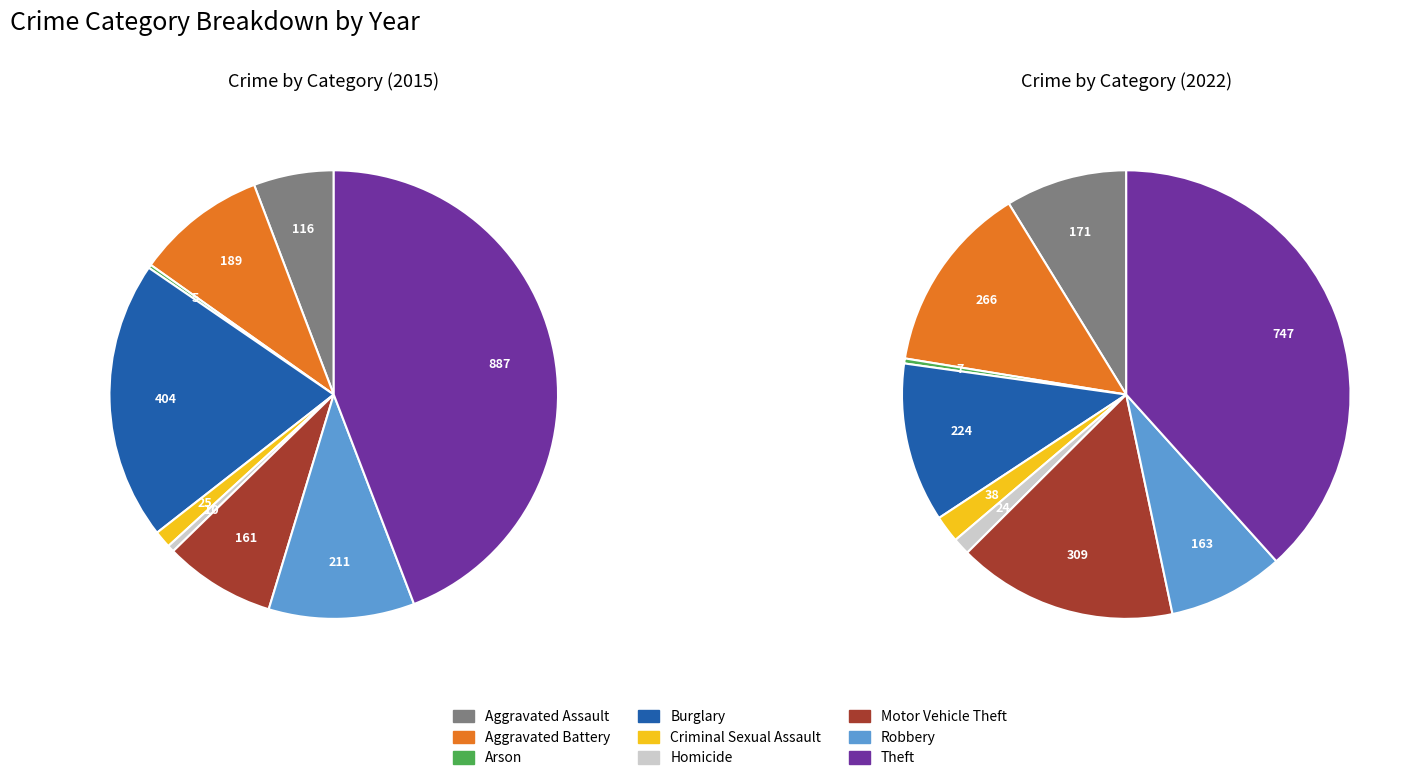

Which slice is the largest?

Theft